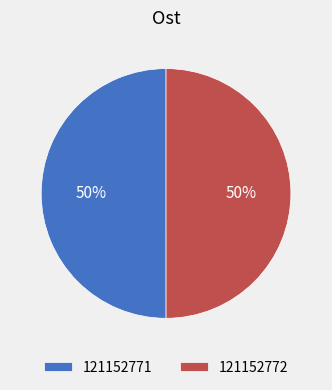

Count the number of slices in the pie.

2